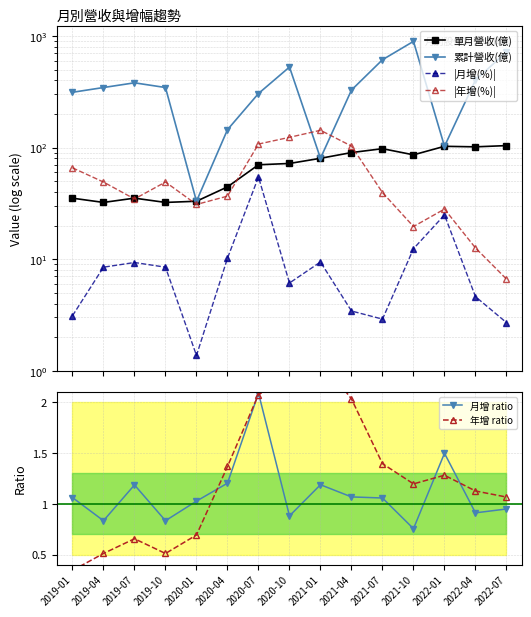

At which label does 月增 ratio reach its peak?

2020-07